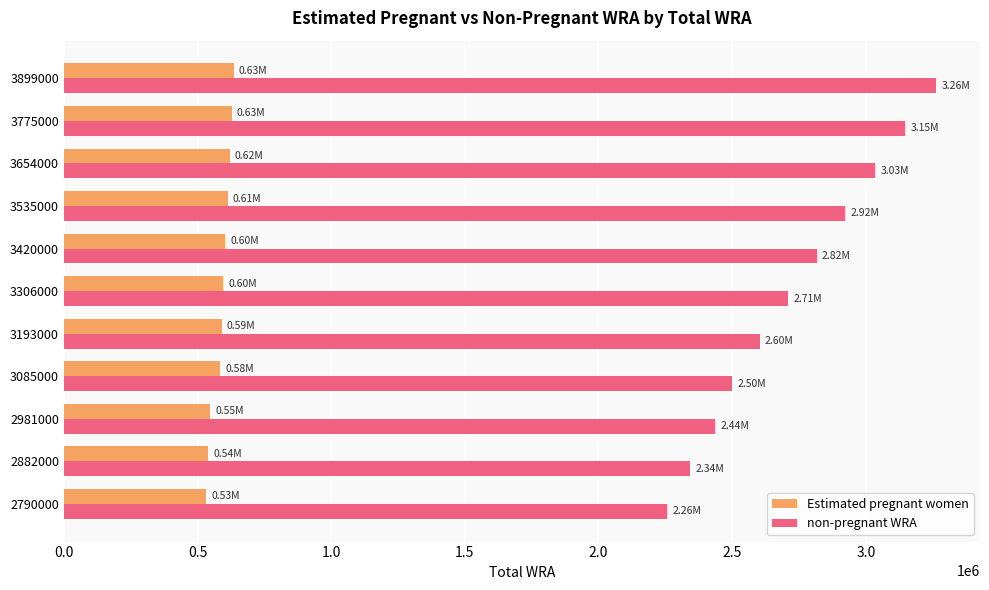

Is the value of Estimated pregnant women at 3775000 greater than the value of non-pregnant WRA at 3775000?

No